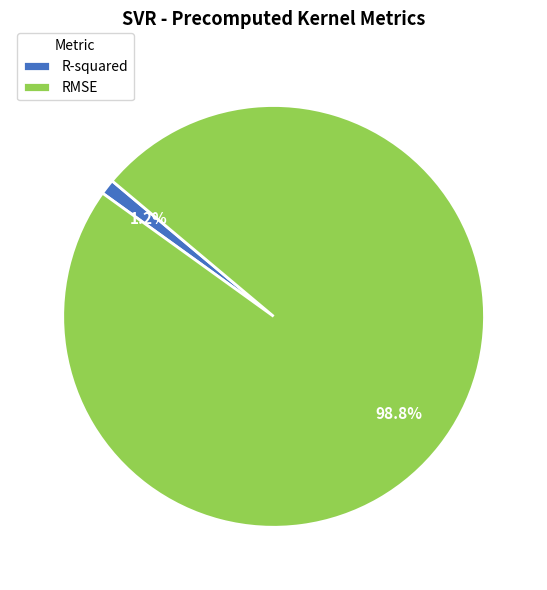

True or false: RMSE accounts for 99% of the total.

True